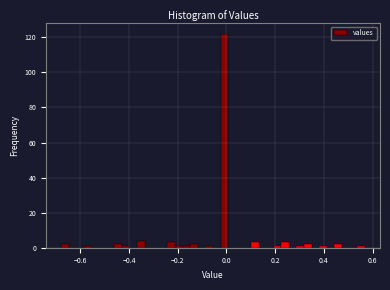

Read against the x-axis, roughly where is the centre of the tallest bar?

0.00